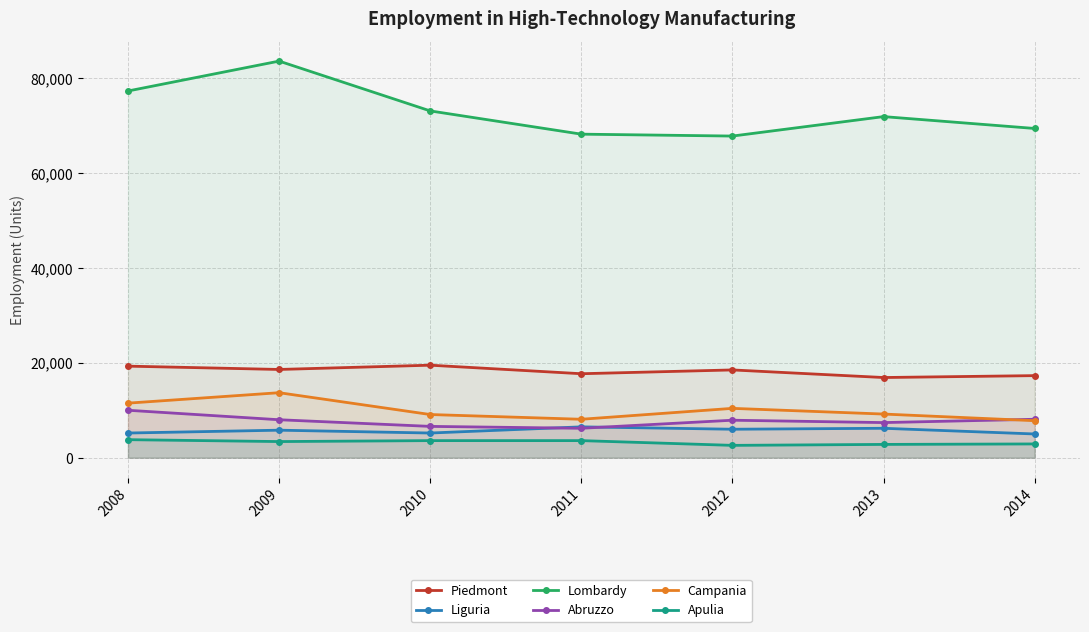

Reading right to left, what are all the values shown in this chart?

Piedmont: 17300	16900	18500	17700	19500	18600	19300
Liguria: 5000	6200	6000	6500	5200	5800	5200
Lombardy: 69400	71900	67800	68200	73100	83600	77300
Abruzzo: 8100	7400	7900	6200	6600	8000	10000
Campania: 7800	9200	10400	8100	9100	13700	11500
Apulia: 2900	2800	2600	3600	3600	3400	3800